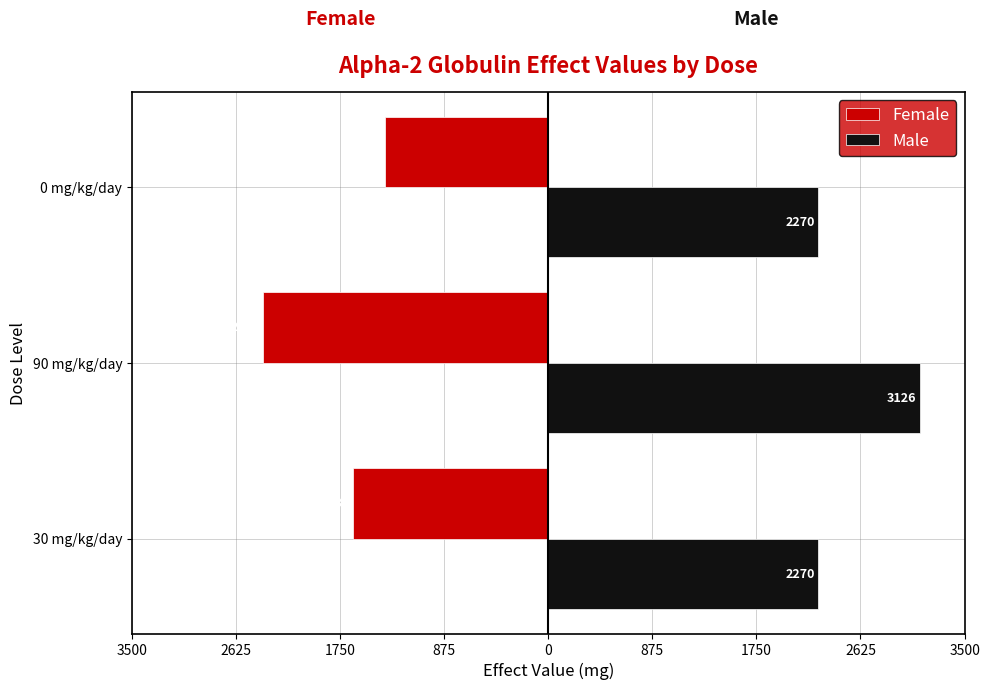

What are all the series names shown in the legend?

Female, Male